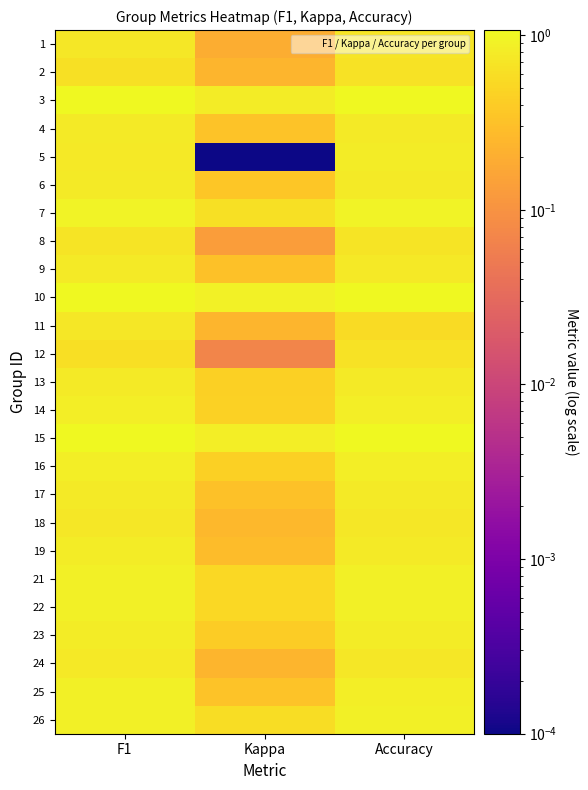

Reading right to left, list all the values displayed in this chart.

1: Accuracy=0.7	Kappa=0.2	F1=0.7
2: Accuracy=0.7	Kappa=0.2	F1=0.6
3: Accuracy=1.1	Kappa=0.8	F1=1.1
4: Accuracy=0.8	Kappa=0.3	F1=0.8
5: Accuracy=0.8	Kappa=0.0	F1=0.8
6: Accuracy=0.8	Kappa=0.4	F1=0.8
7: Accuracy=0.9	Kappa=0.6	F1=0.9
8: Accuracy=0.7	Kappa=0.1	F1=0.7
9: Accuracy=0.8	Kappa=0.3	F1=0.8
10: Accuracy=1.1	Kappa=0.9	F1=1.1
11: Accuracy=0.6	Kappa=0.2	F1=0.7
12: Accuracy=0.7	Kappa=0.1	F1=0.6
13: Accuracy=0.8	Kappa=0.4	F1=0.8
14: Accuracy=0.9	Kappa=0.5	F1=0.9
15: Accuracy=1.0	Kappa=0.8	F1=1.1
16: Accuracy=0.8	Kappa=0.4	F1=0.8
17: Accuracy=0.8	Kappa=0.3	F1=0.8
18: Accuracy=0.7	Kappa=0.3	F1=0.7
19: Accuracy=0.8	Kappa=0.3	F1=0.8
21: Accuracy=0.9	Kappa=0.5	F1=0.9
22: Accuracy=0.9	Kappa=0.5	F1=0.9
23: Accuracy=0.8	Kappa=0.4	F1=0.8
24: Accuracy=0.7	Kappa=0.2	F1=0.8
25: Accuracy=0.8	Kappa=0.3	F1=0.9
26: Accuracy=0.9	Kappa=0.6	F1=0.9